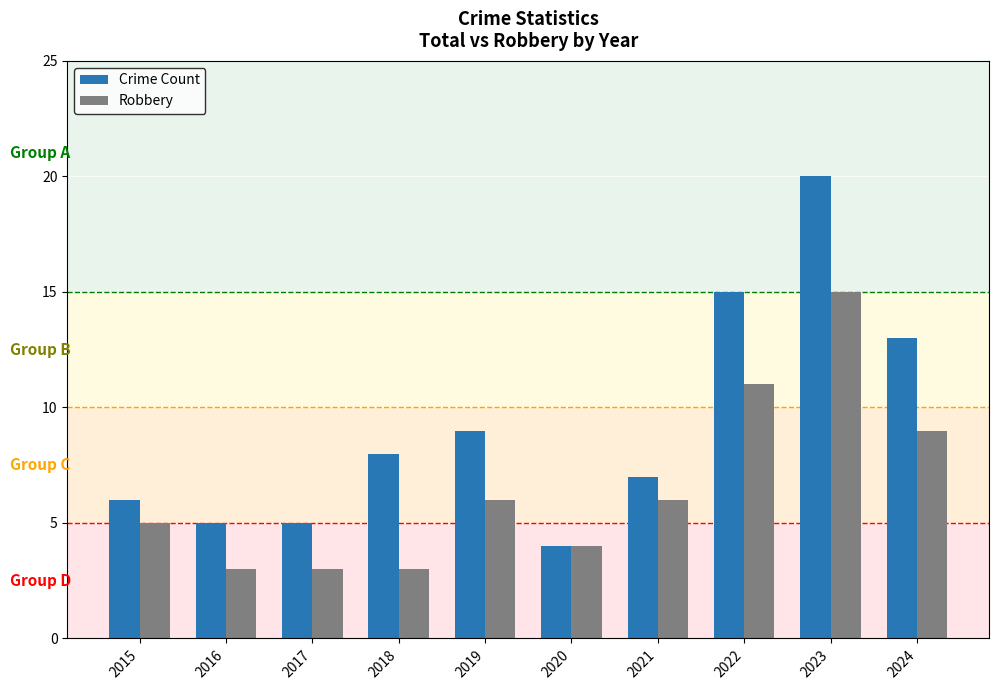

How many categories are shown in the chart?

10